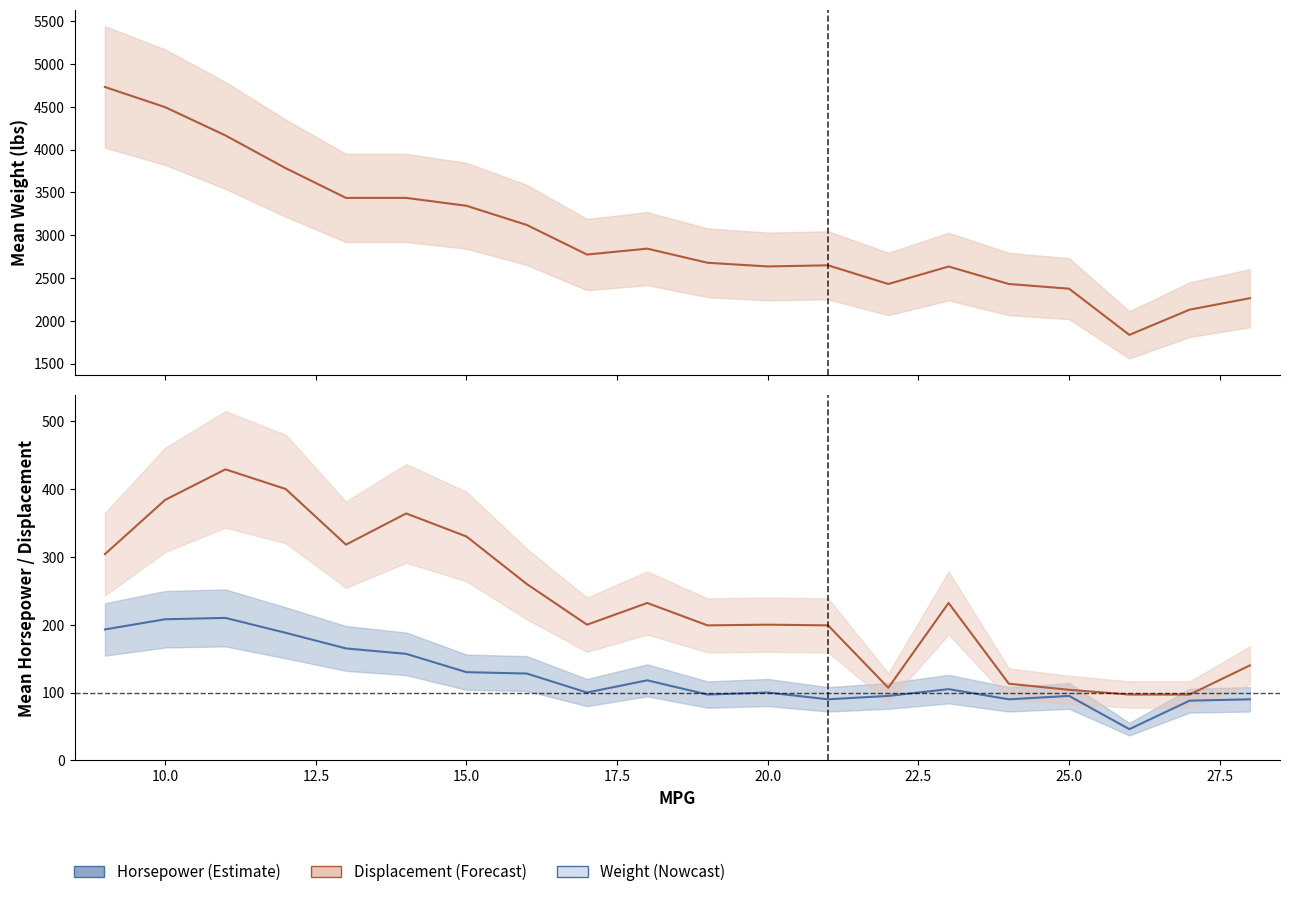

True or false: weight and displacement intersect in this chart.

False